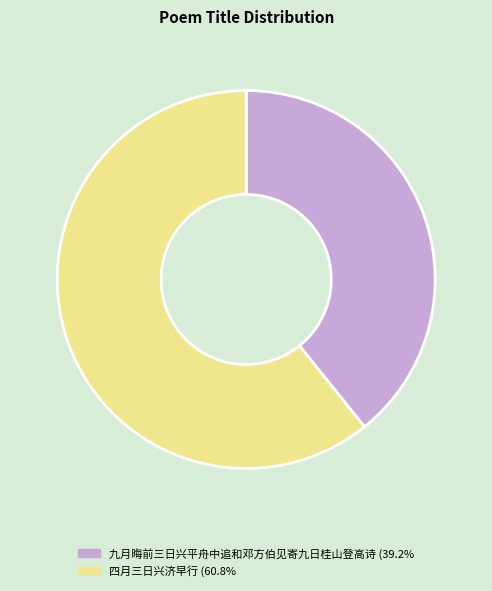

What is the smallest slice in the pie chart?

九月晦前三日兴平舟中追和邓方伯见寄九日桂山登高诗